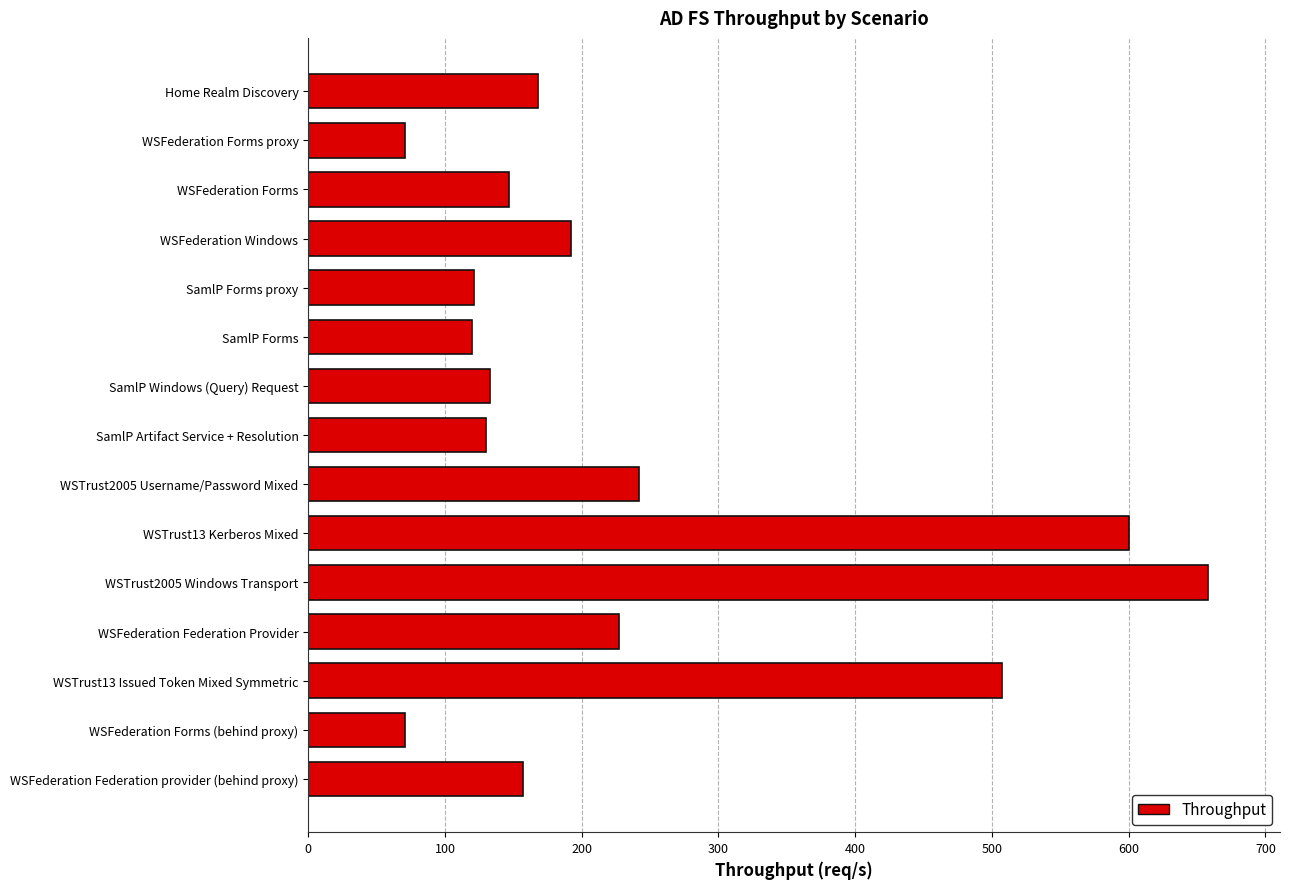

What is the label of the 1st bar from the bottom?

WSFederation Federation provider (behind proxy)